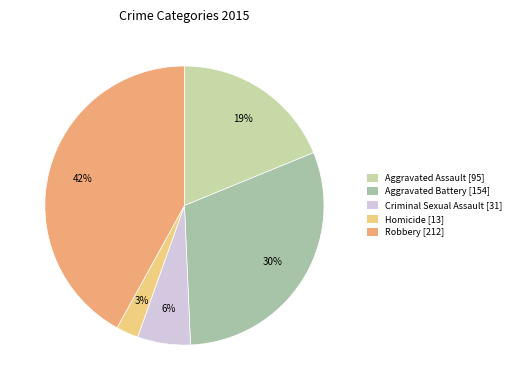

To the nearest percent, what is the difference between the Criminal Sexual Assault and Aggravated Assault slice percentages?

13%